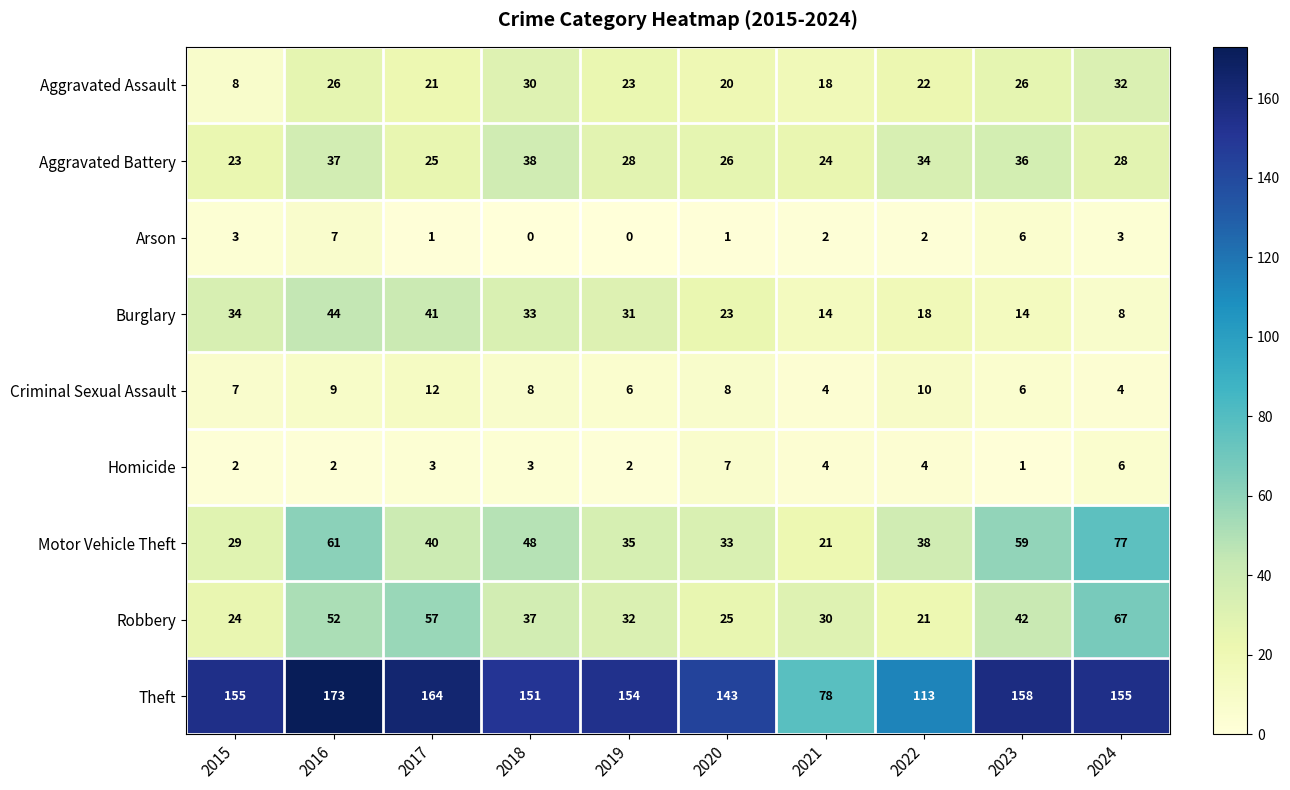

True or false: Theft has a value of 164 at 2017.

True